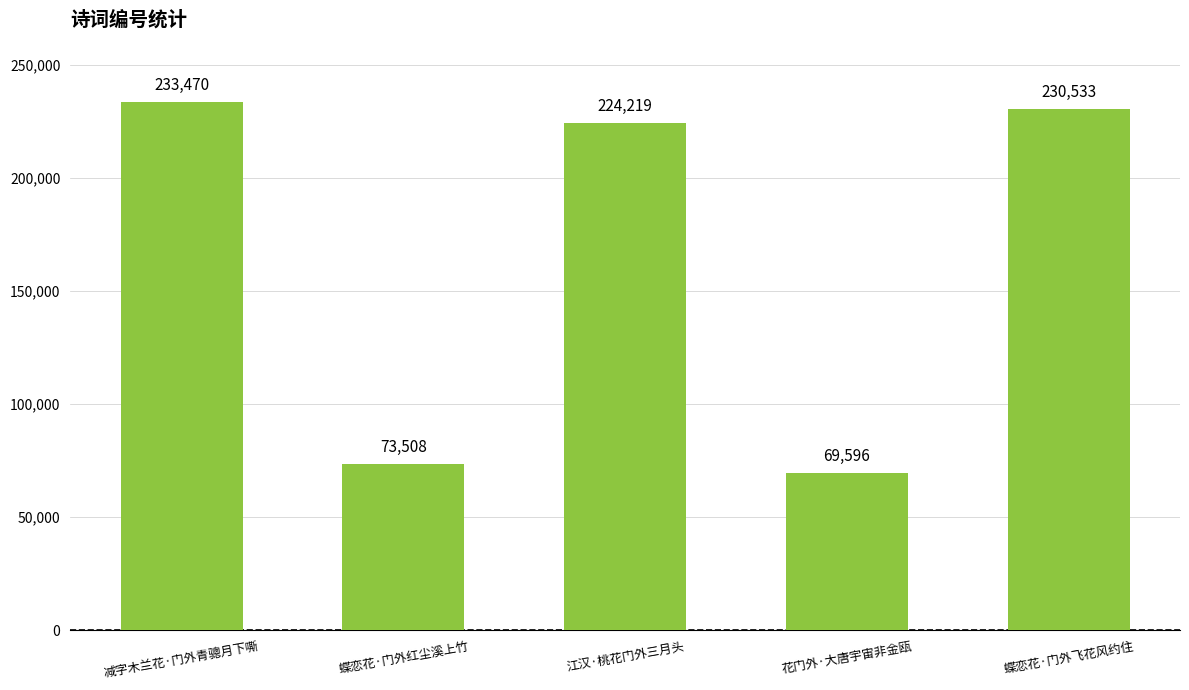

List the labels in order of value, largest first.

减字木兰花·门外青骢月下嘶, 蝶恋花·门外飞花风约住, 江汉·桃花门外三月头, 蝶恋花·门外红尘溪上竹, 花门外·大唐宇宙非金瓯